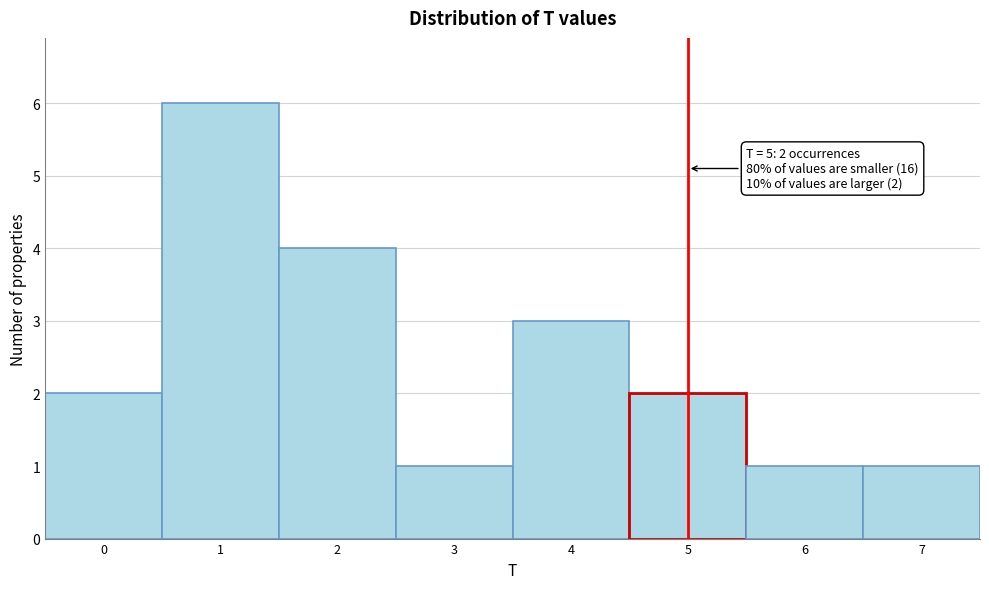

Reading left to right, what are all the values shown in this chart?

2	6	4	1	3	2	1	1